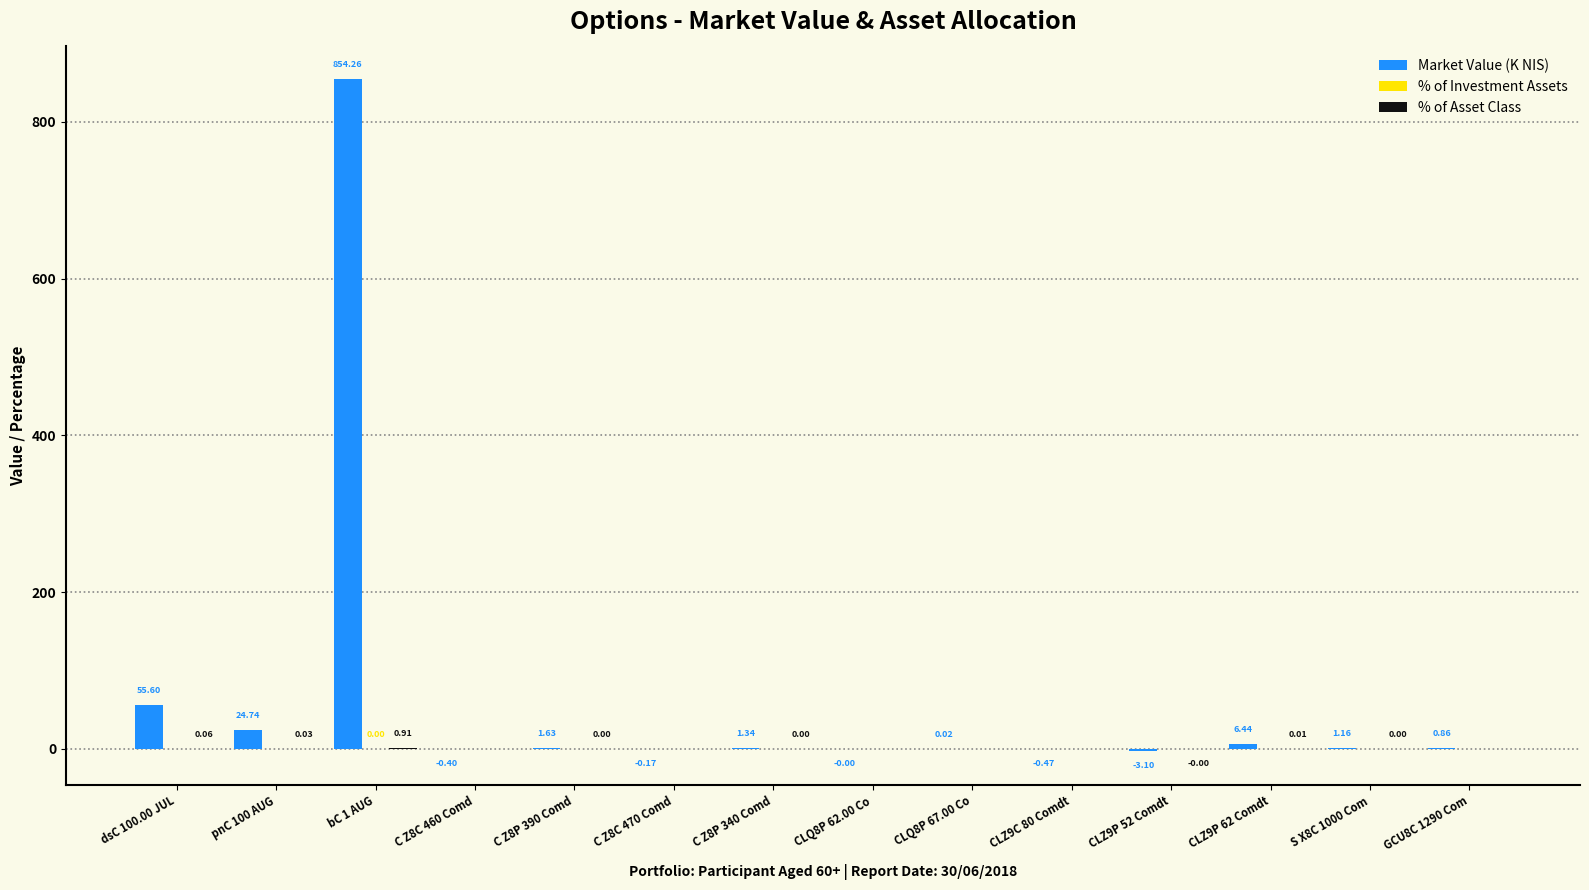

Between bC 1 AUG and C Z8P 340 Comd, which series saw the biggest shift?

Market Value (K NIS)